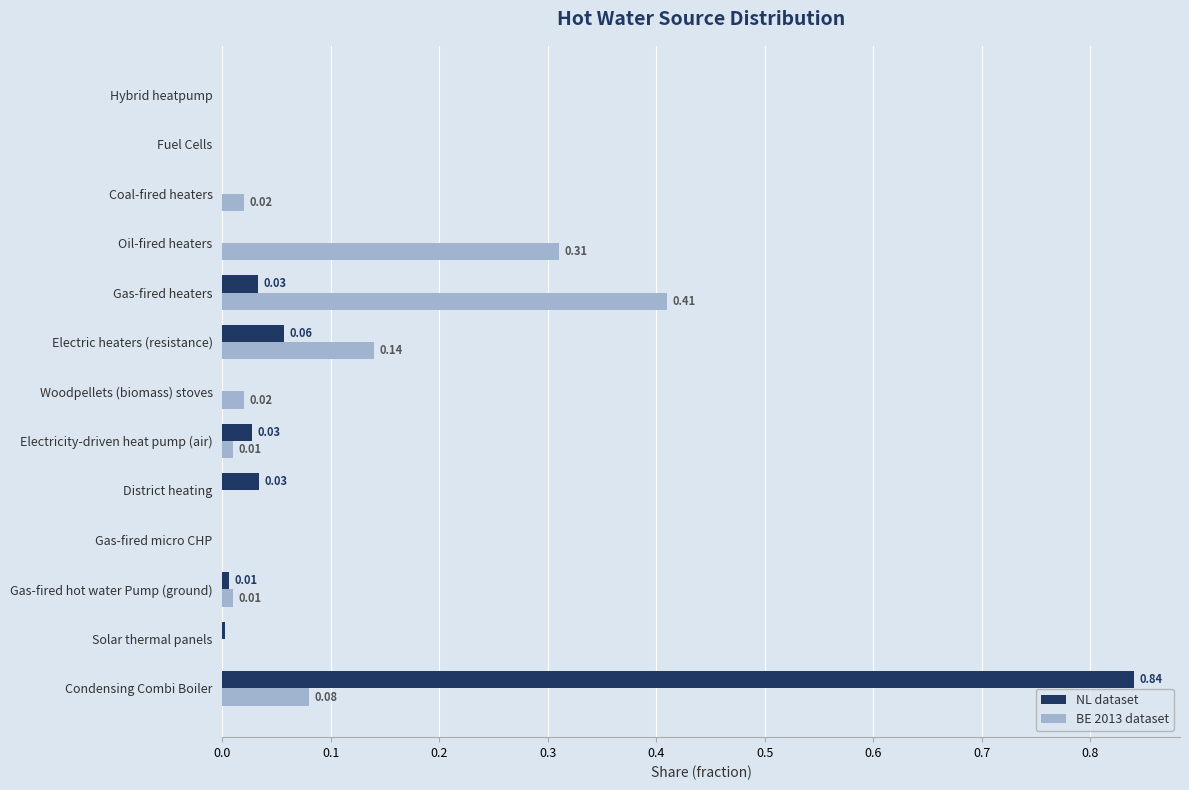

At which category does the chart reach its peak across all series?

Condensing Combi Boiler